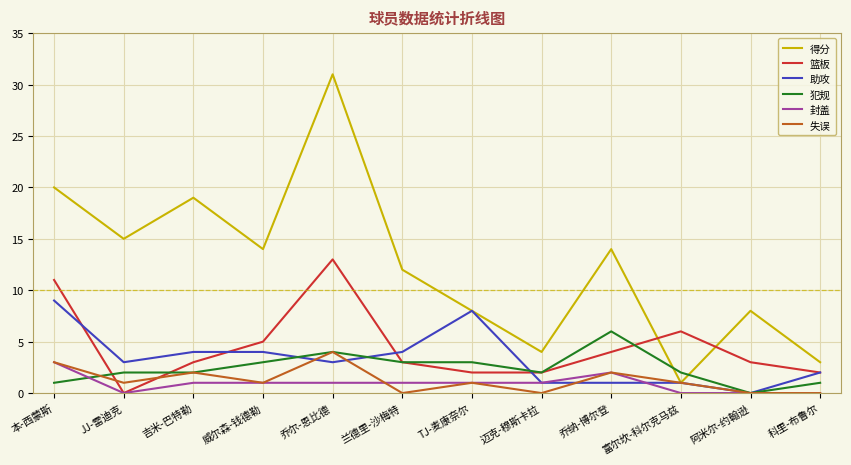

True or false: 封盖 has a value of 1 at 威尔森-钱德勒.

True